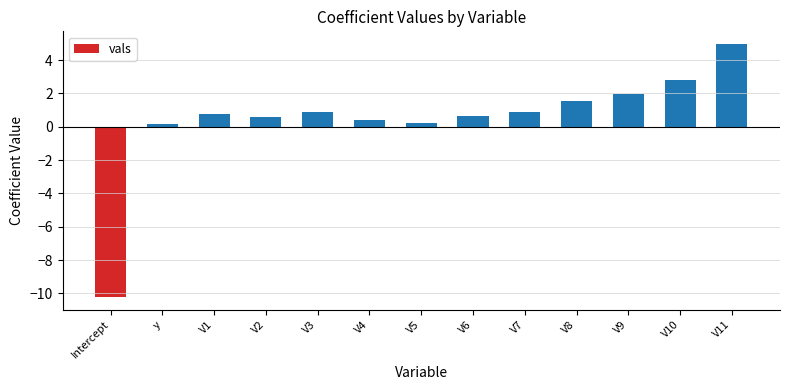

Which has a higher value, V9 or V11?

V11